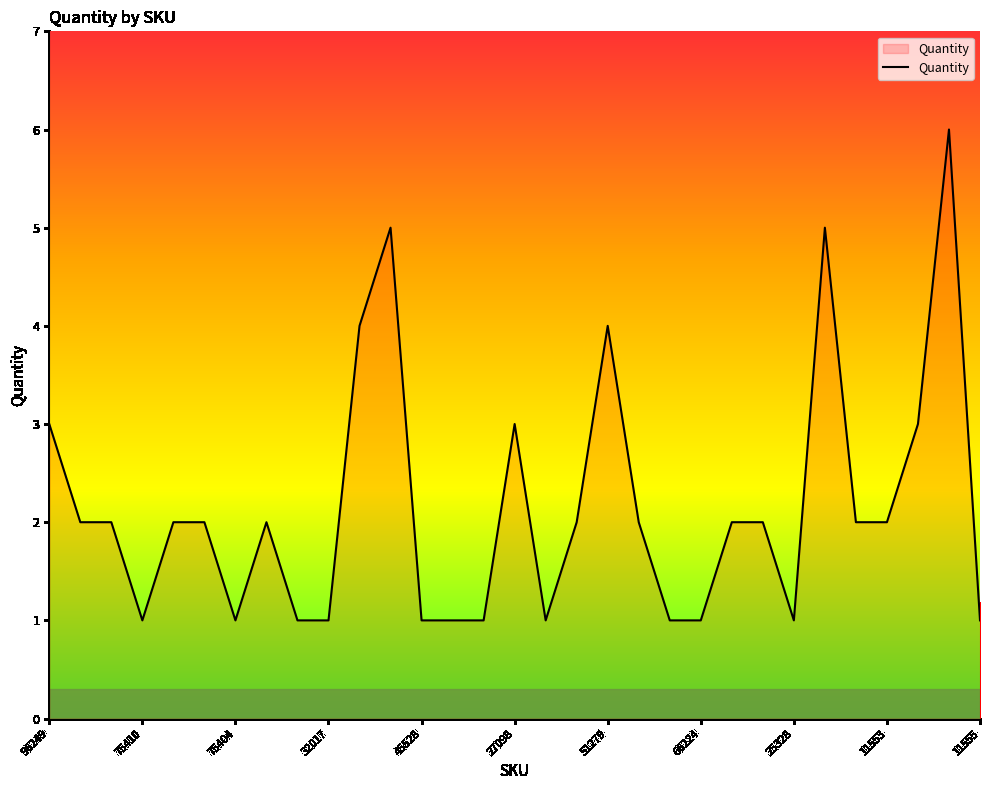

What is the greatest value displayed?

6